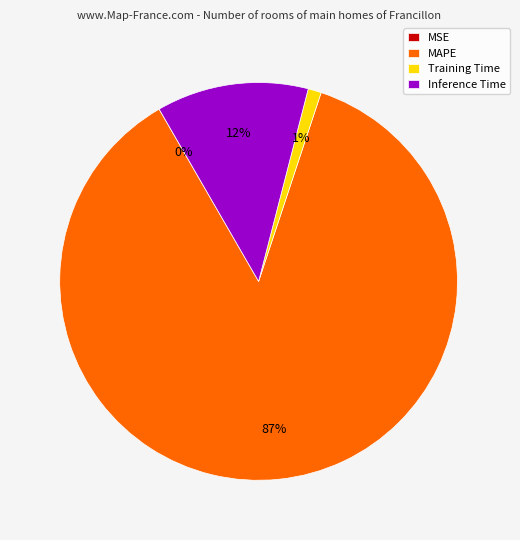

Do MAPE and Training Time together represent more than half of the pie?

Yes